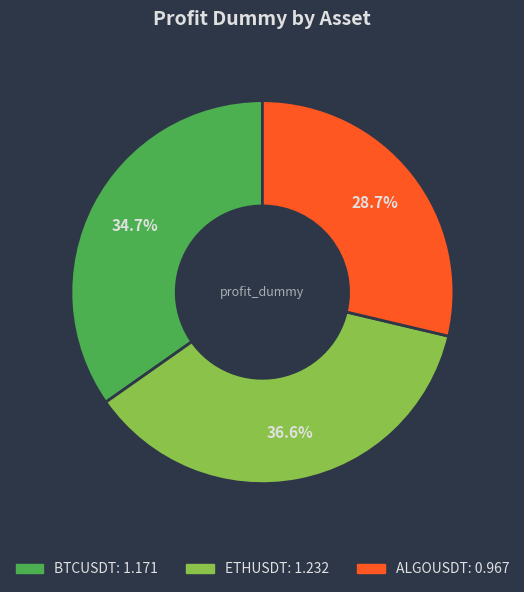

Count the number of slices in the pie.

3